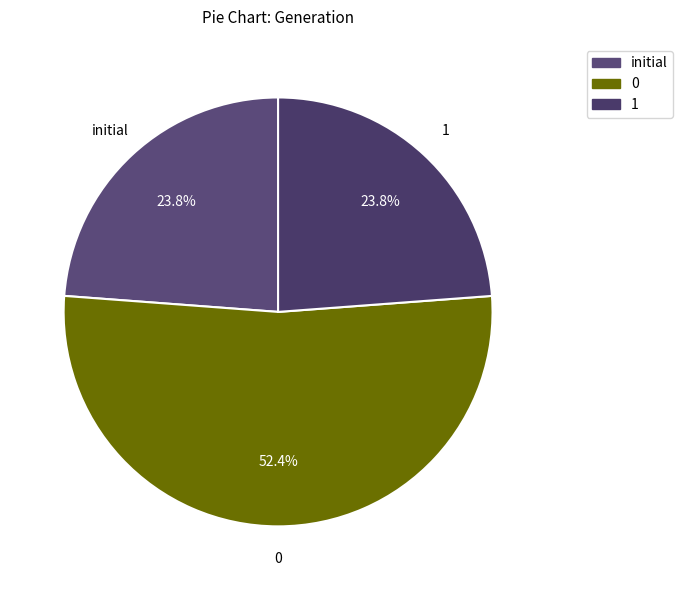

To the nearest percent, what portion does initial represent?

24%